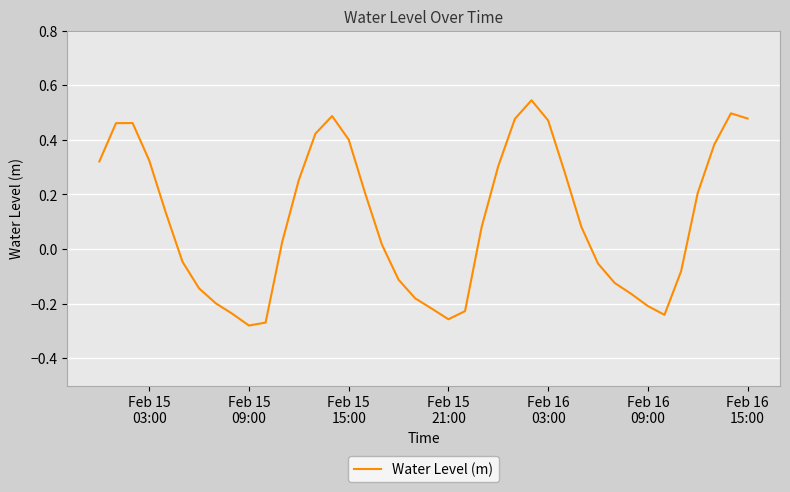

How many lines are shown in the chart?

1